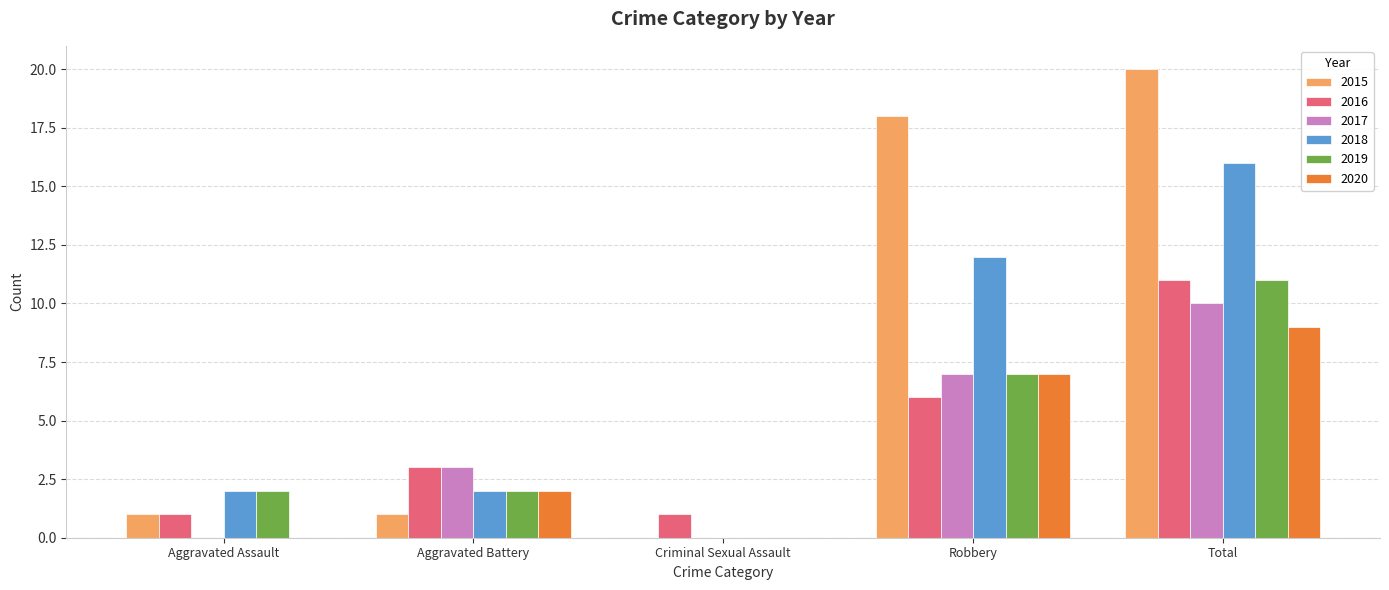

What are all the series names shown in the legend?

2015, 2016, 2017, 2018, 2019, 2020